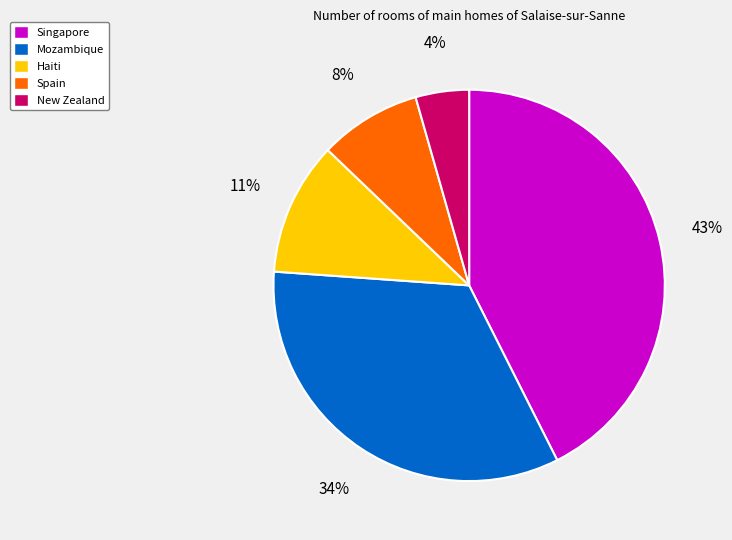

Does any single category account for the majority?

No